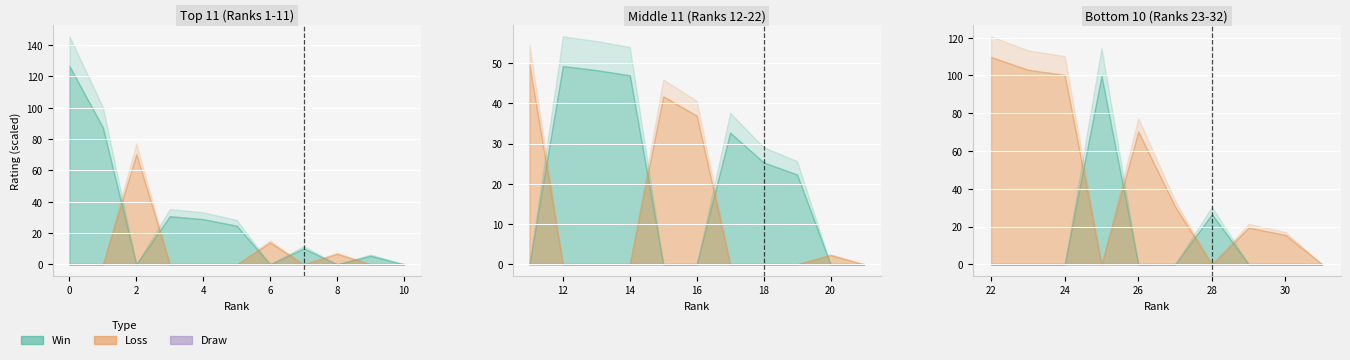

How many interior local valleys does the Win series have?

4